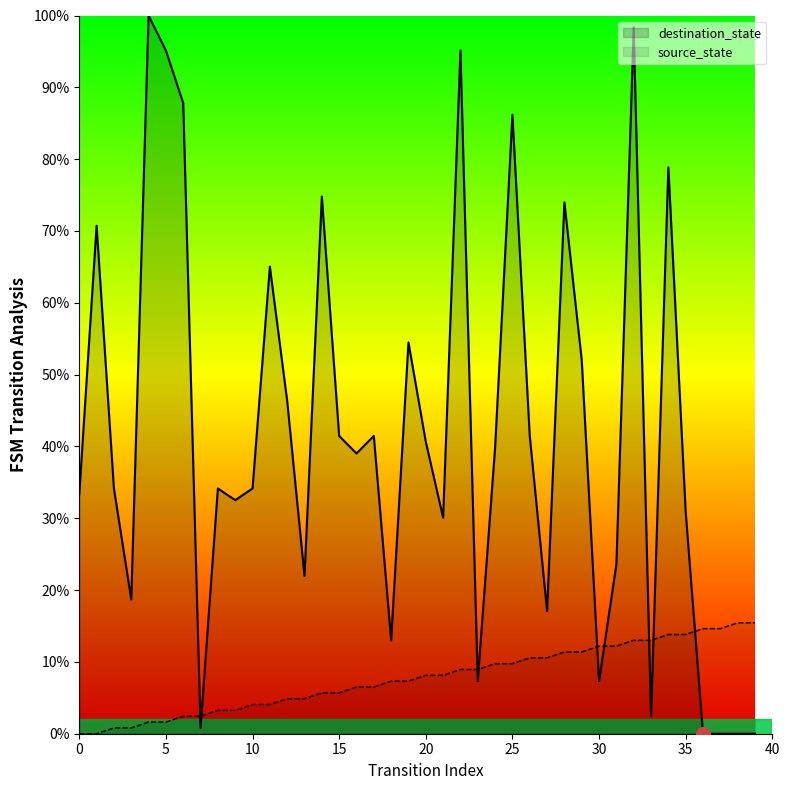

How many distinct data groups are displayed?

2